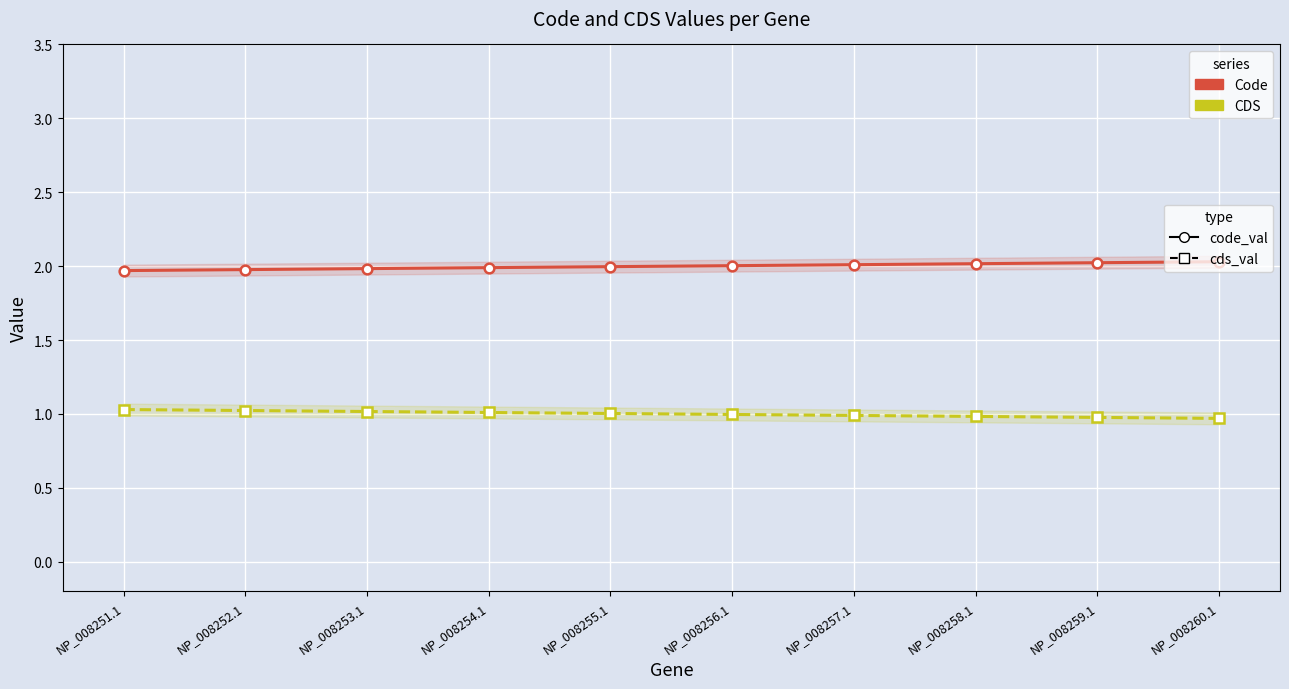

True or false: Code has a value of 2.0 at NP_008251.1.

True